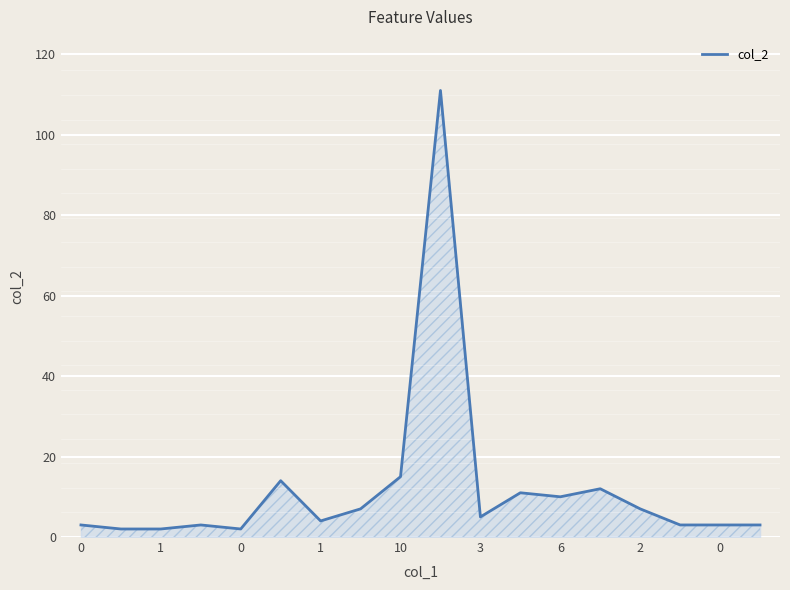

What is the maximum value shown in the chart?

111